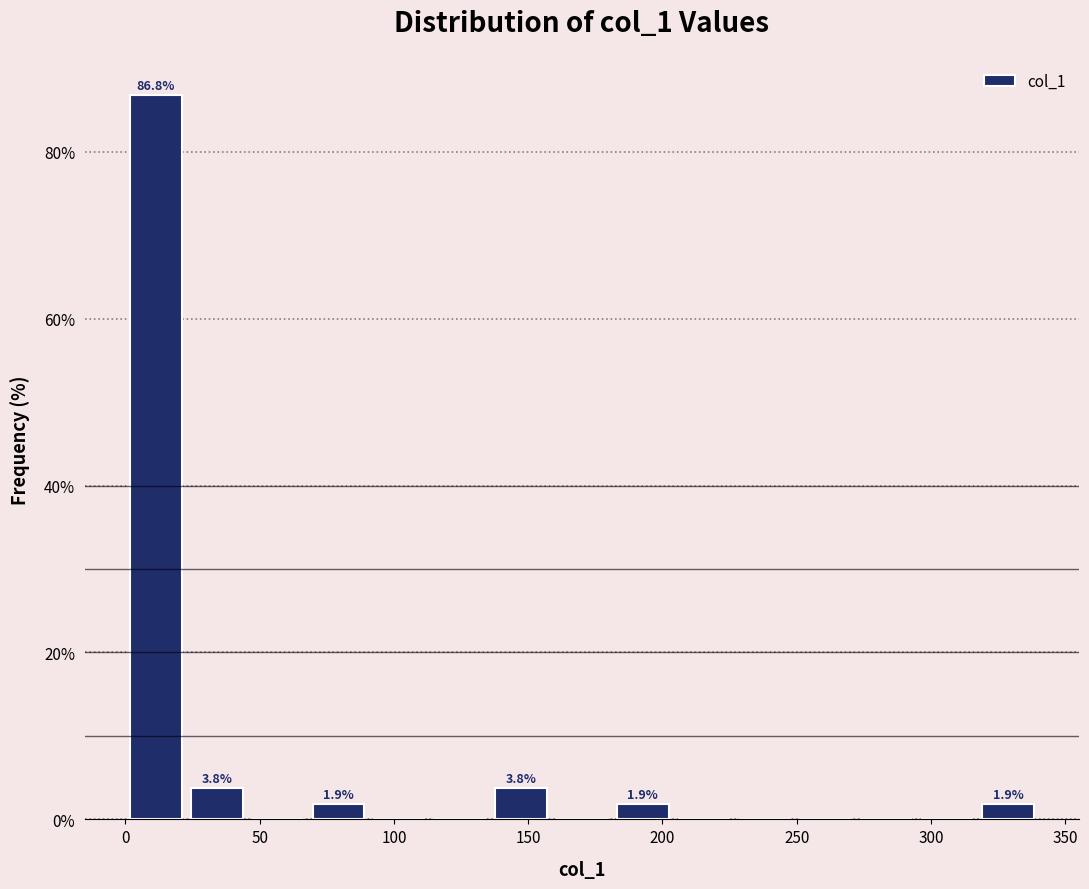

Over which range of the x-axis is the bar tallest?

0 to 25